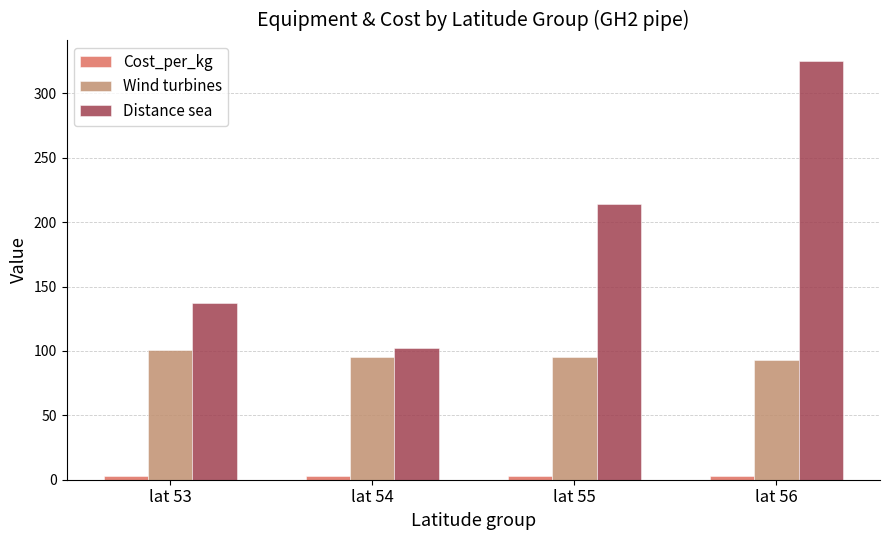

What is the sum of all Wind turbines values?

384.0